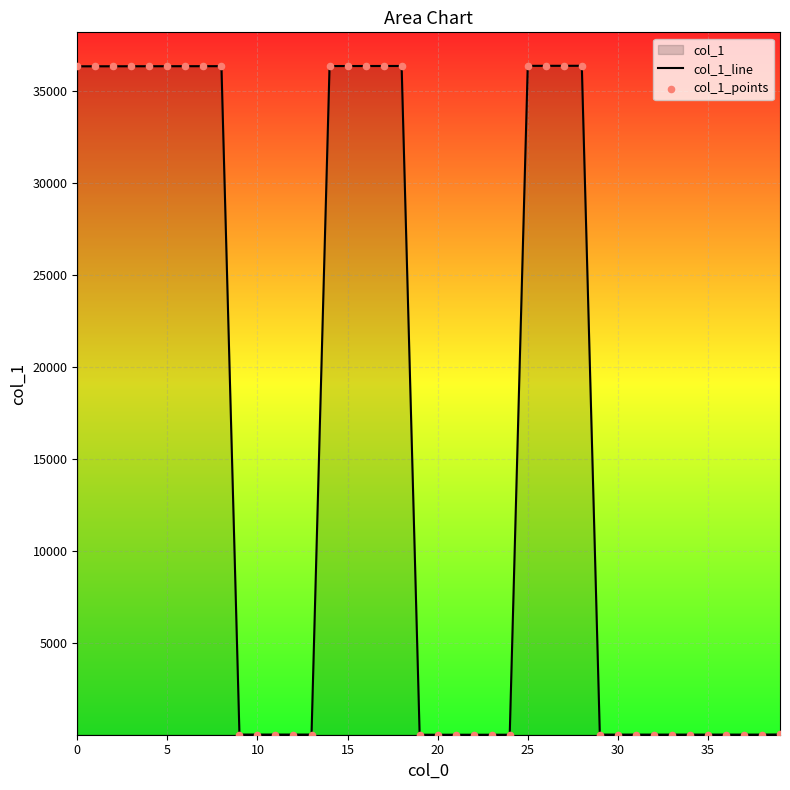

Which series reaches the minimum Y coordinate?

col_1_line